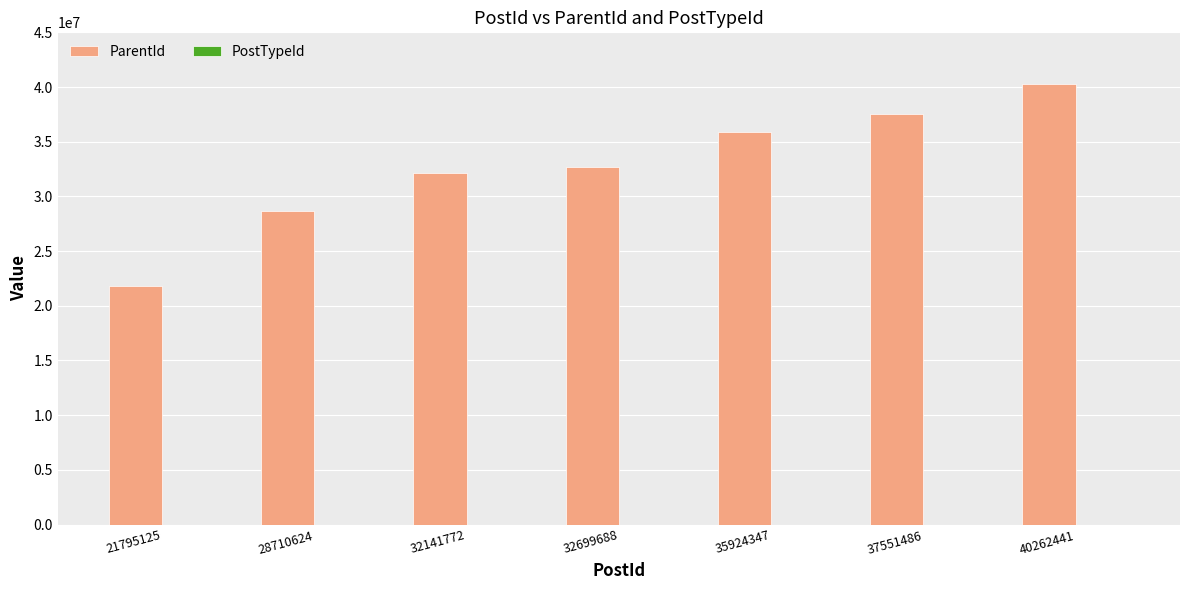

The ParentId series shows 8973664 at 35924347. True or false?

False